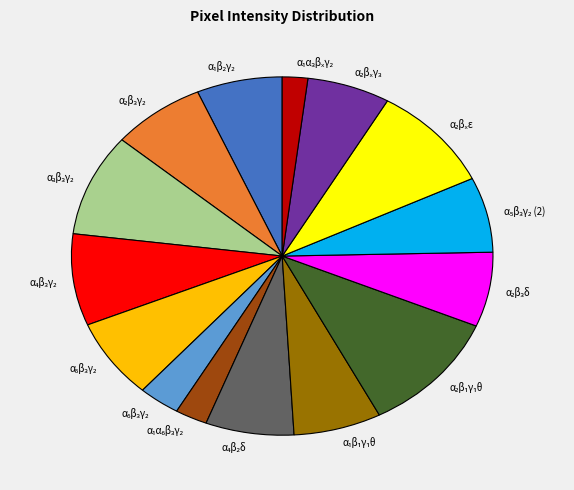

Is there any slice that represents more than half of the pie?

No